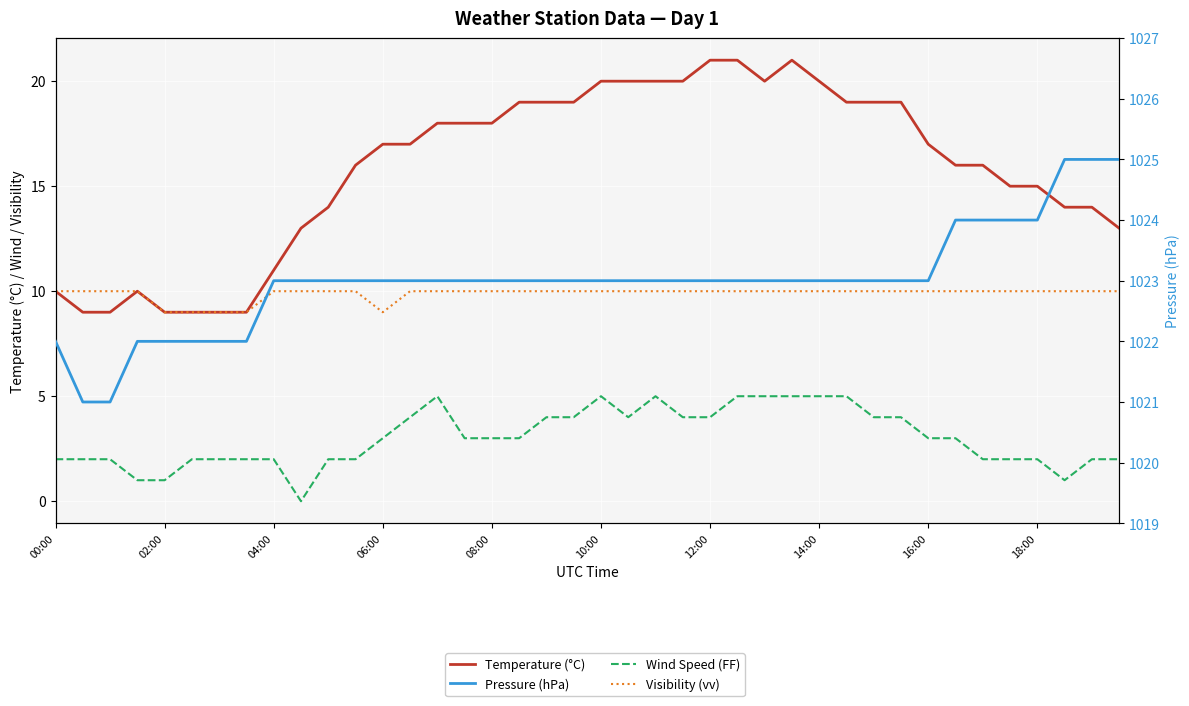

At 18, list the series in order from smallest to largest.

Wind Speed (FF), Visibility (vv), Temperature (°C), Pressure (hPa)